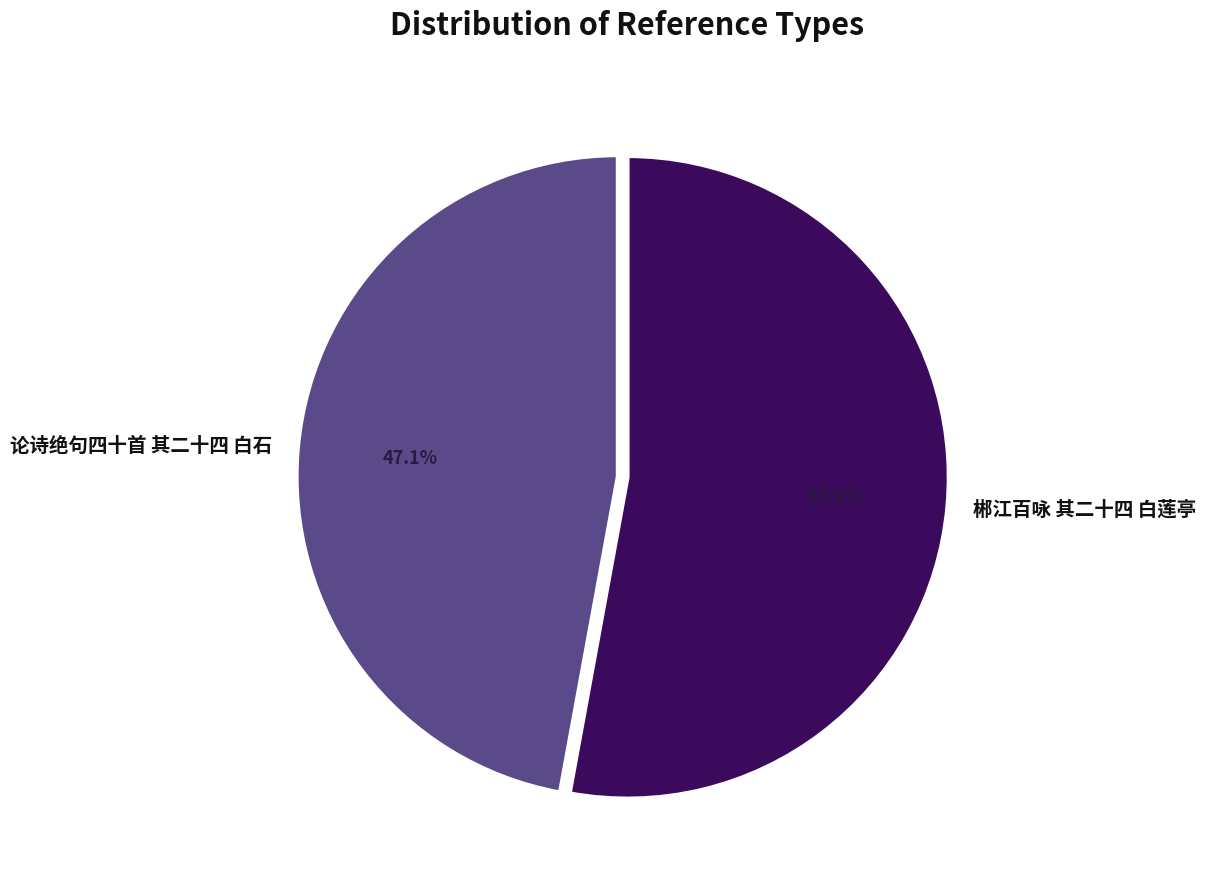

To the nearest percent, what is the difference between the largest and smallest slice percentages?

6%